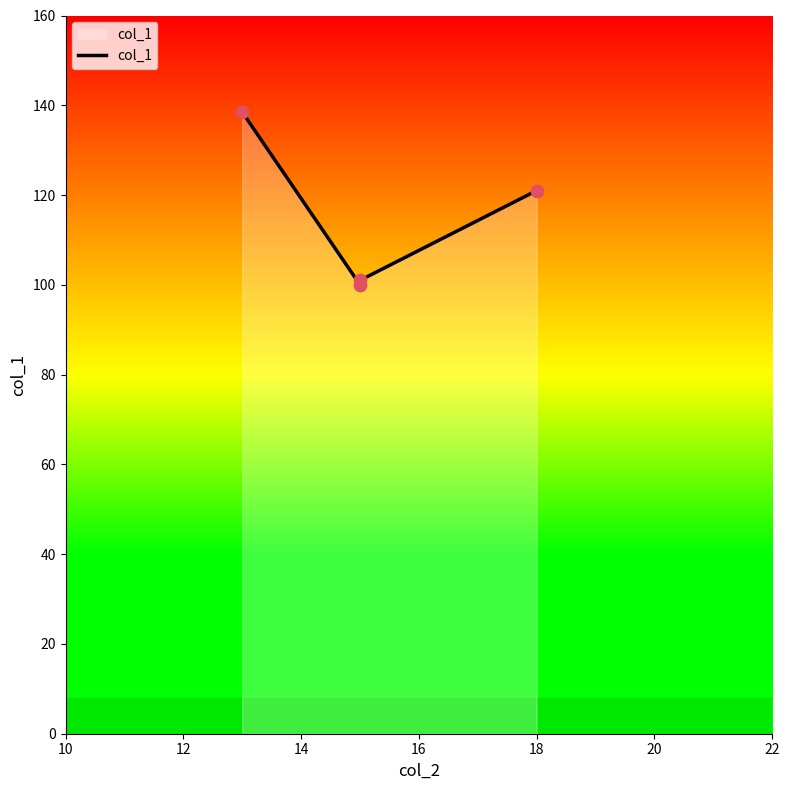

What is the ratio of the value at 14 to the value at 16?

0.8